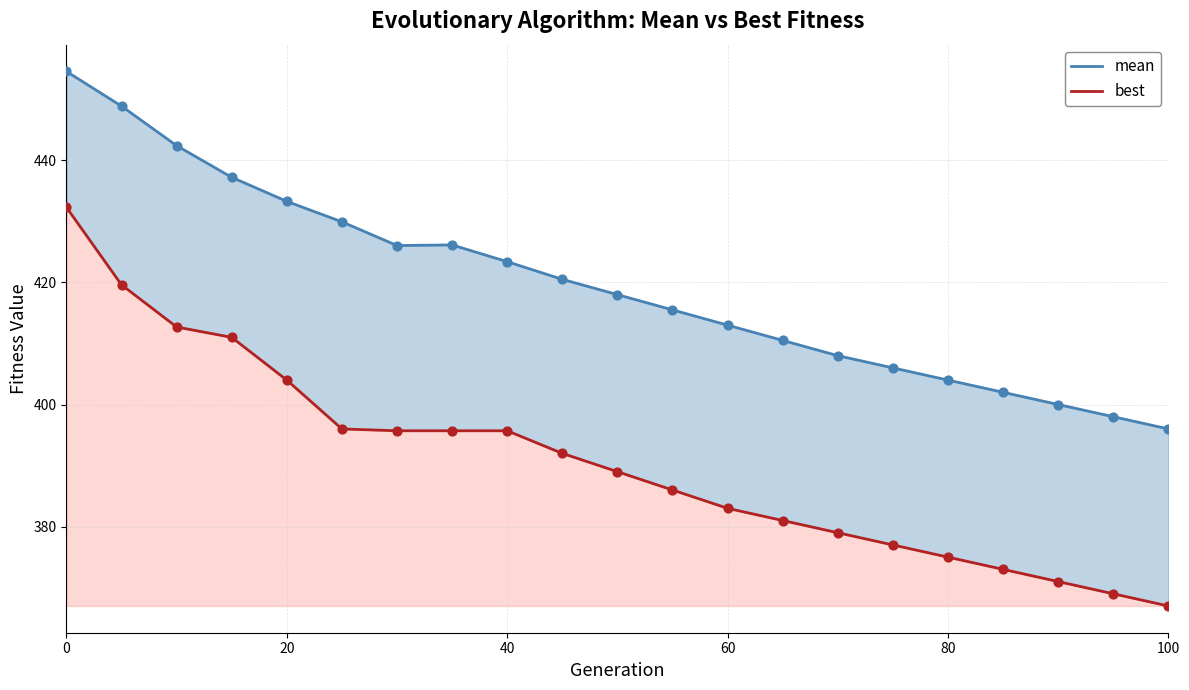

Which series has the widest spread of Y values?

best